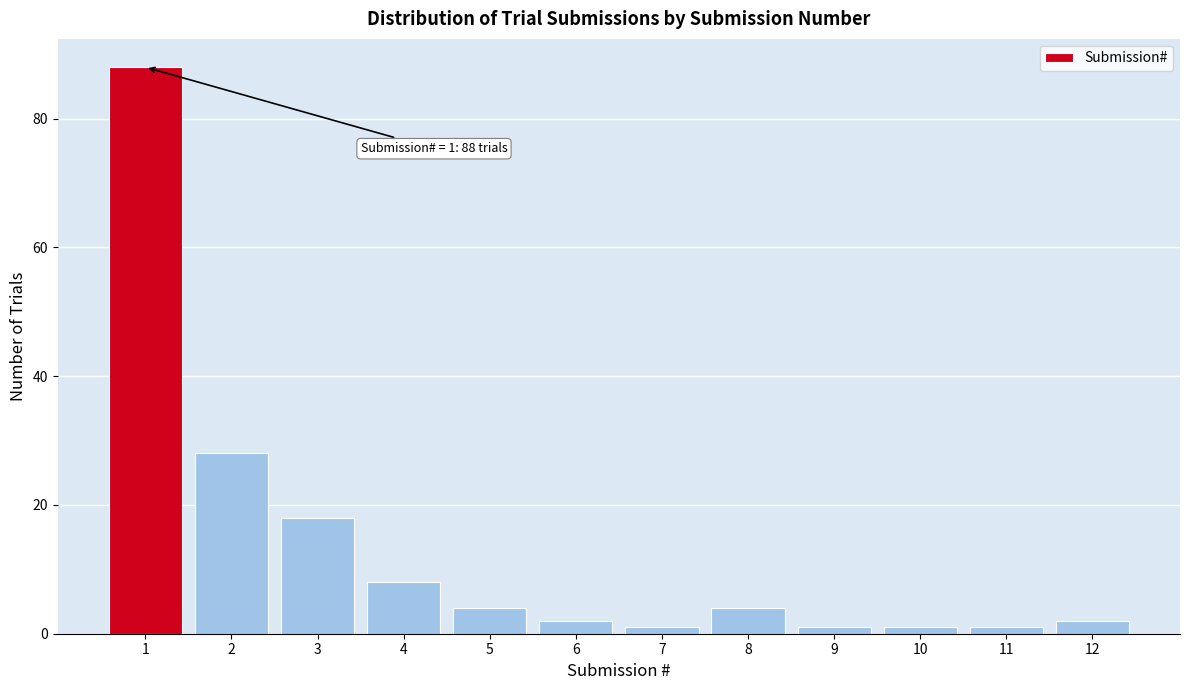

Reading right to left, list all the values displayed in this chart.

12=2	11=1	10=1	9=1	8=4	7=1	6=2	5=4	4=8	3=18	2=28	1=88